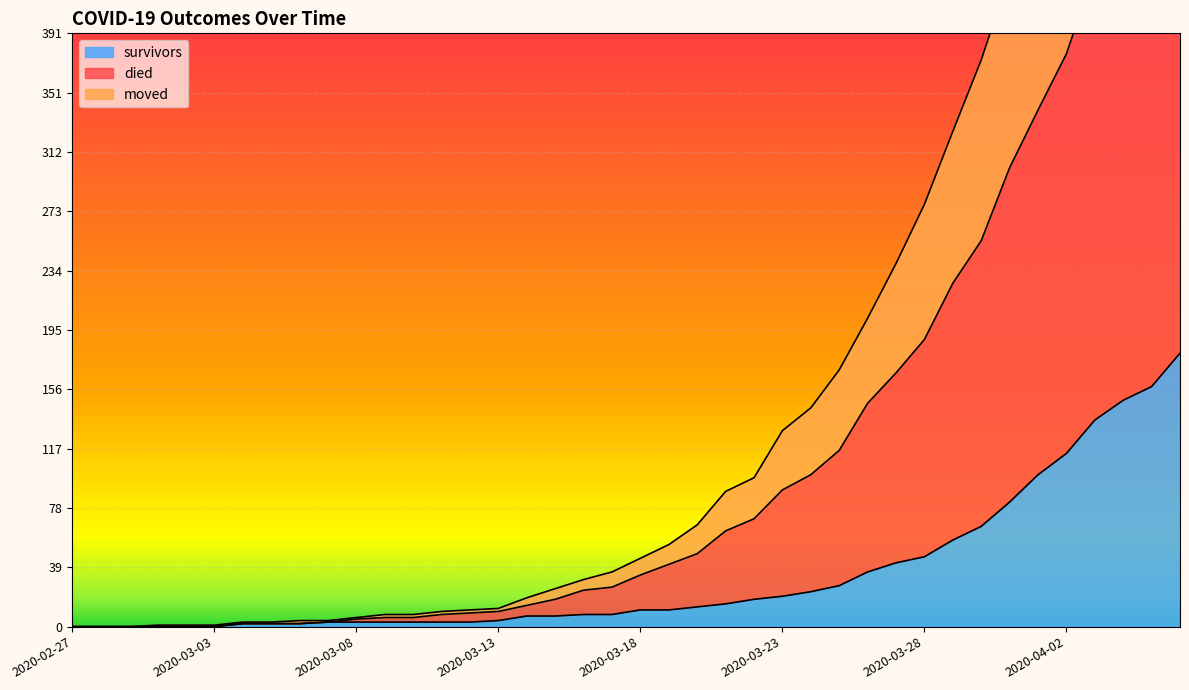

Reading left to right, transcribe all the data shown in this chart.

survivors: 0	0	0	0	0	0	2	2	2	3	3	3	3	3	3	4	7	7	8	8	11	11	13	15	18	20	23	27	36	42	46	57	66	82	100	114	136	149	158	180
died: 0	0	0	1	1	1	3	3	4	4	6	8	8	10	11	12	19	25	31	36	45	54	67	89	98	129	144	169	203	239	278	326	373	429	476	526	589	639	691	745
moved: 0	0	0	0	0	0	2	2	2	3	5	6	6	8	9	10	14	18	24	26	34	41	48	63	71	90	100	116	147	167	189	226	254	302	340	377	432	464	495	535